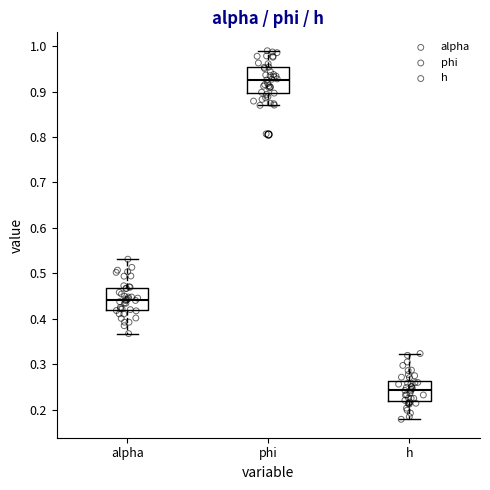

Reading left to right, transcribe this box plot: for each box, give where its median line is, the range the box spans, and where its two whiskers end, as read against the y-axis. The values are not printed on the chart, so give them approximately, as read against the axis.

alpha: median 0.44, box 0.42 to 0.47, whiskers 0.37 to 0.53
phi: median 0.93, box 0.90 to 0.95, whiskers 0.87 to 0.99
h: median 0.24, box 0.22 to 0.26, whiskers 0.18 to 0.32